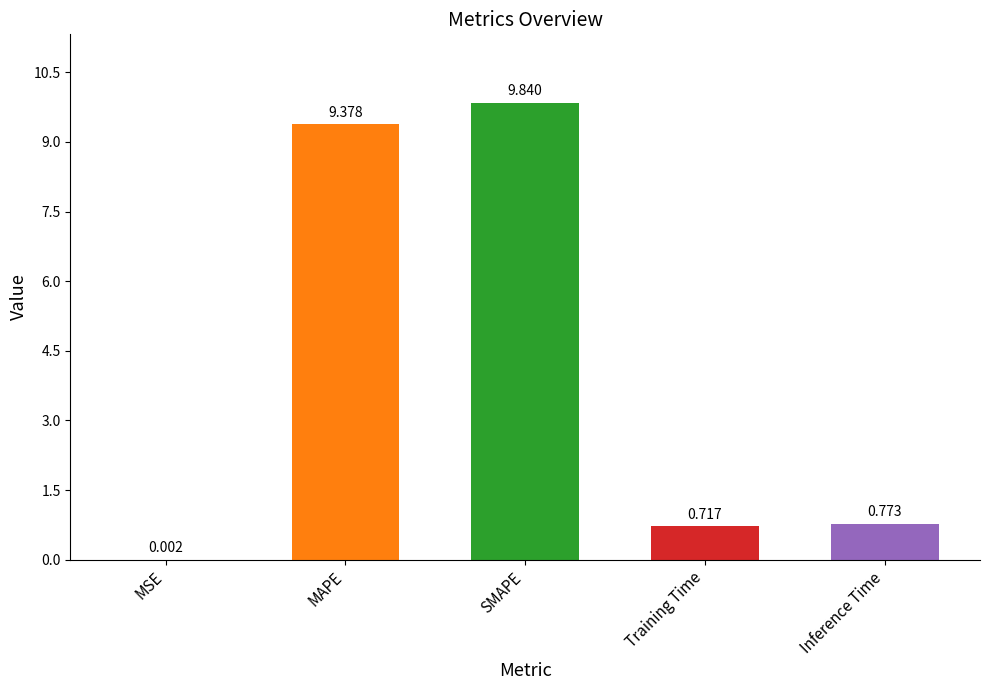

Where is the data nearest to the value 4?

Inference Time